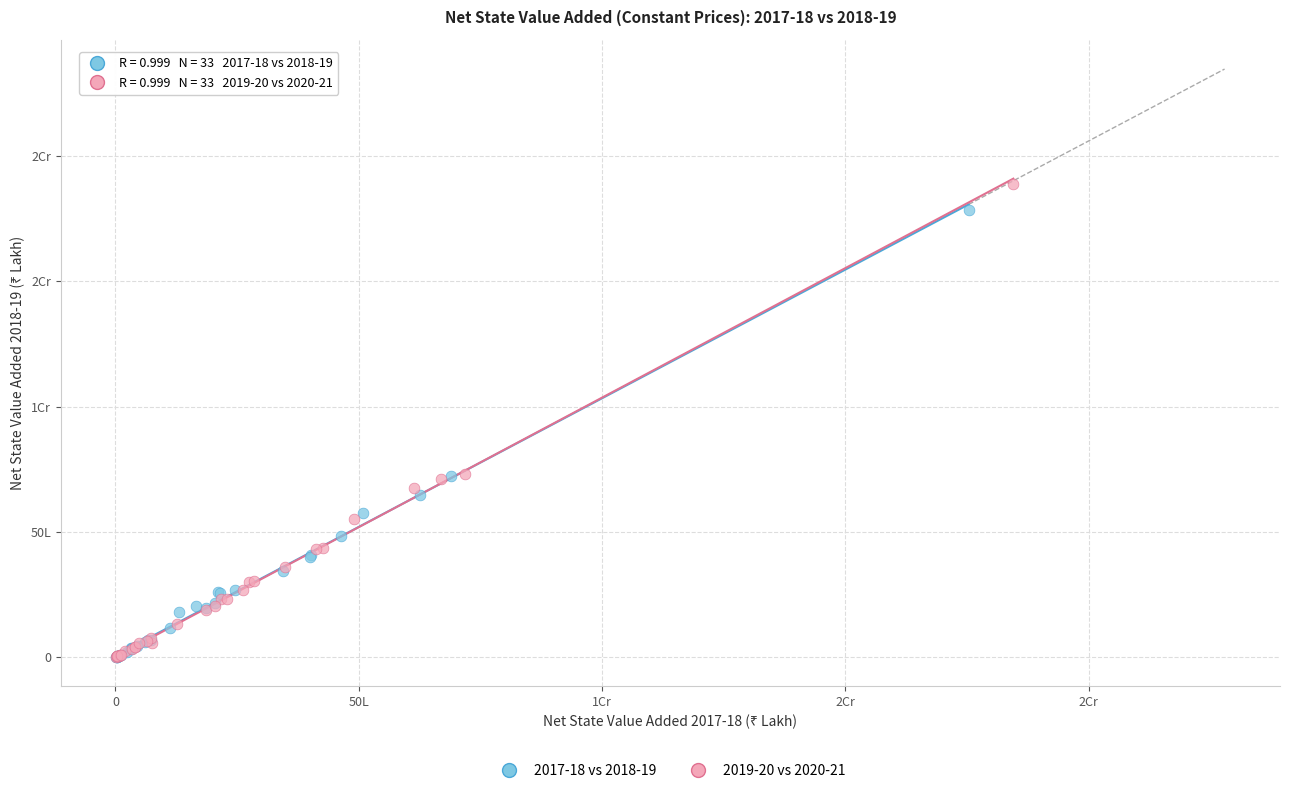

What are all the series names shown in the legend?

2017-18 vs 2018-19, 2019-20 vs 2020-21